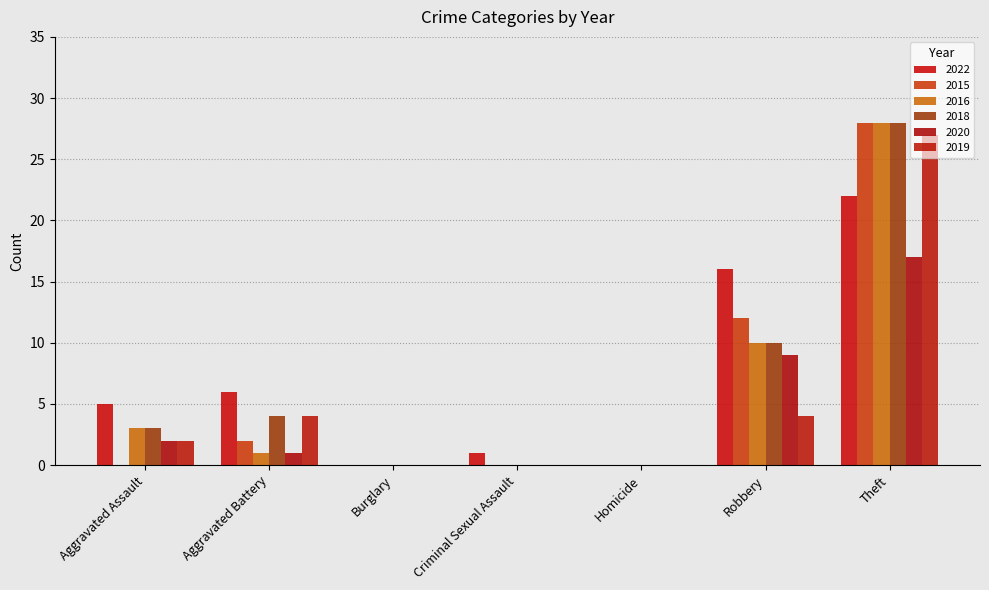

Which has a higher value, Homicide or Robbery?

Robbery